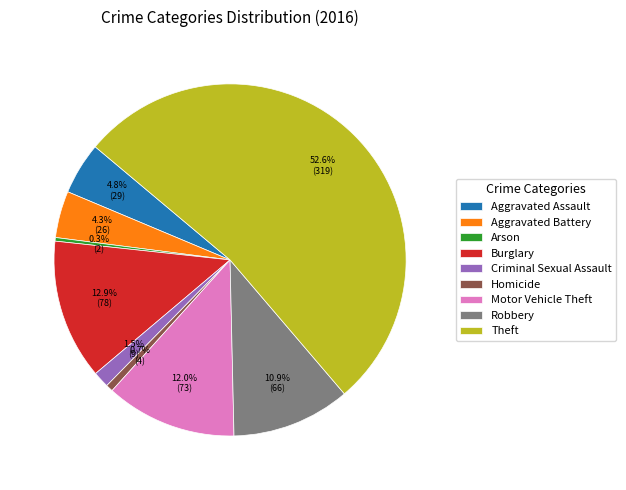

What is the largest slice in the pie chart?

Theft